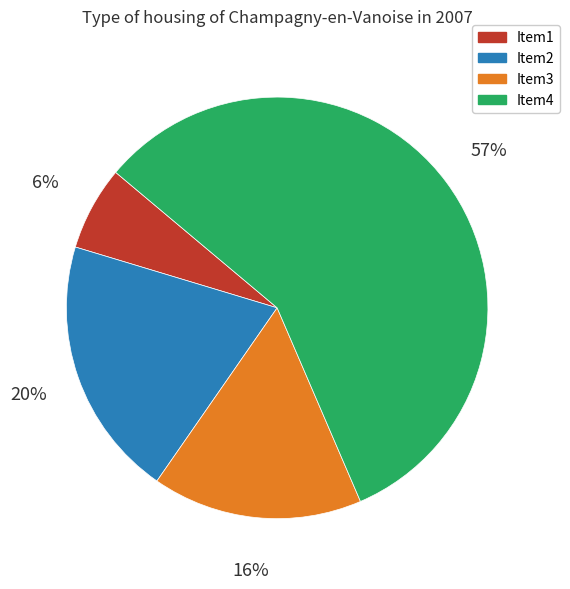

To the nearest percent, what portion does Item3 represent?

16%